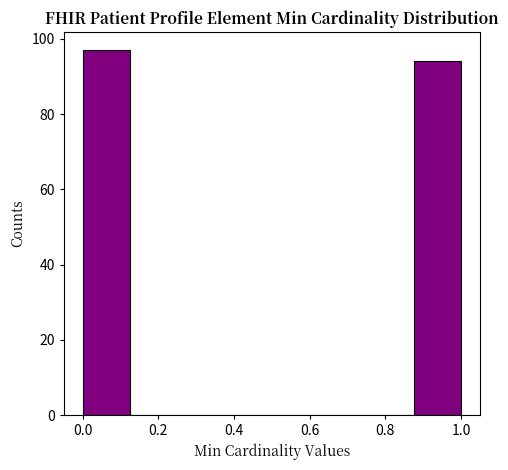

Reading left to right, transcribe this chart: for each bar, give the range it covers on the x-axis and its height. Neither the bar edges nor the heights are printed on the chart, so give them approximately, as read against the axes.

0.000 to 0.125: 98
0.125 to 0.250: 0
0.250 to 0.375: 0
0.375 to 0.500: 0
0.500 to 0.625: 0
0.625 to 0.750: 0
0.750 to 0.875: 0
0.875 to 1.000: 94